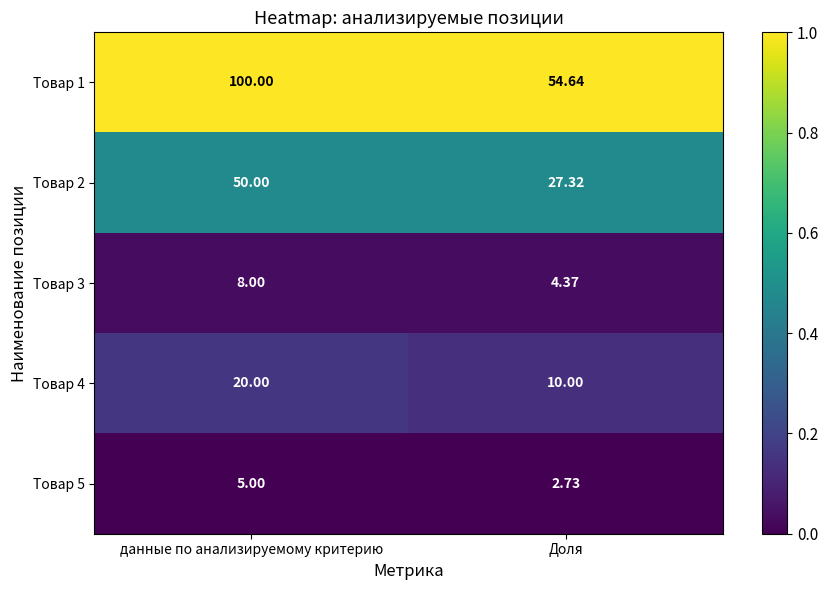

What is the total value across all series at данные по анализируемому критерию?

183.0